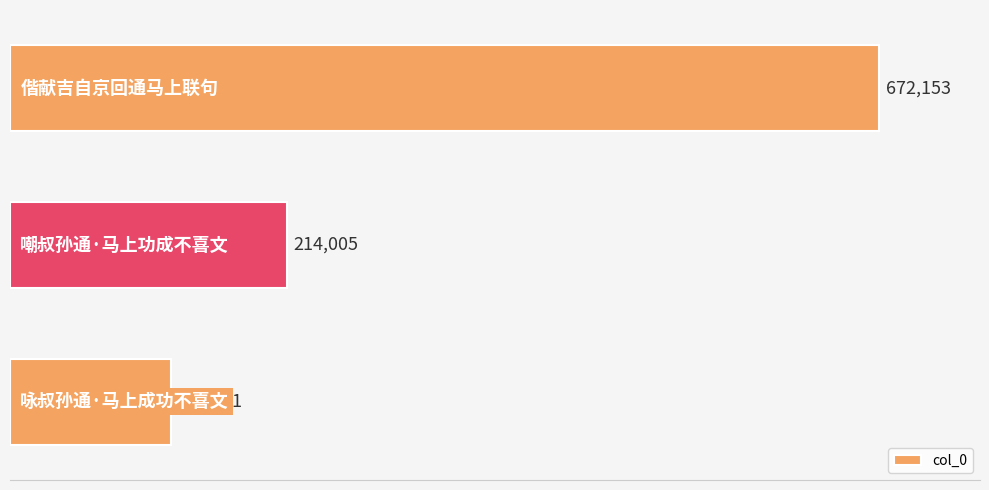

What is the average value?

336863